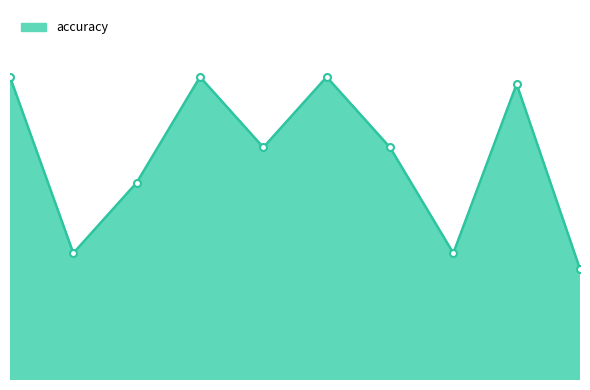

How many values are between 0 and 1?

10